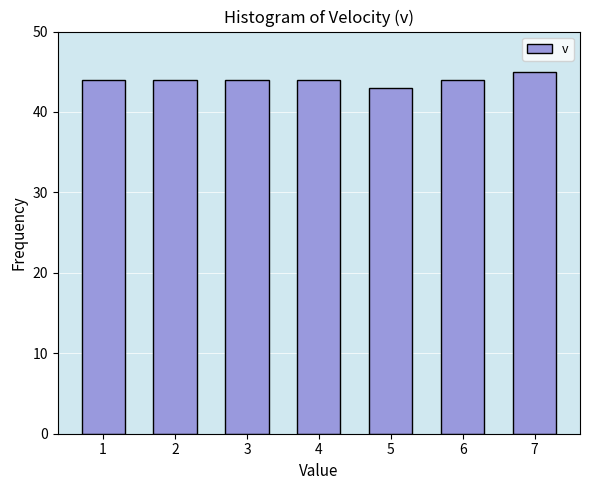

Reading left to right, transcribe all the data shown in this chart.

44	44	44	44	43	44	45